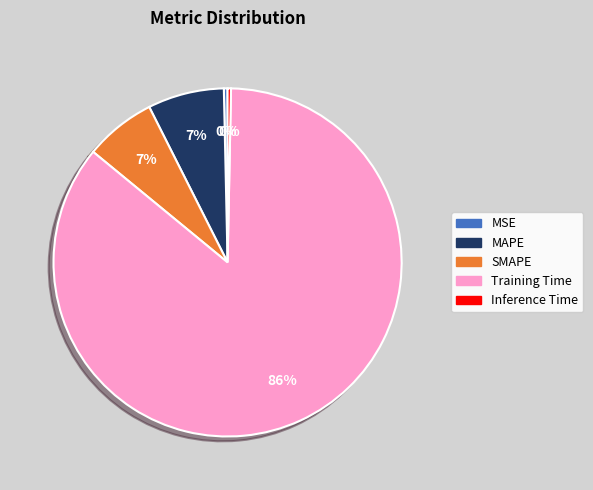

To the nearest percent, what percentage of the pie is SMAPE?

7%